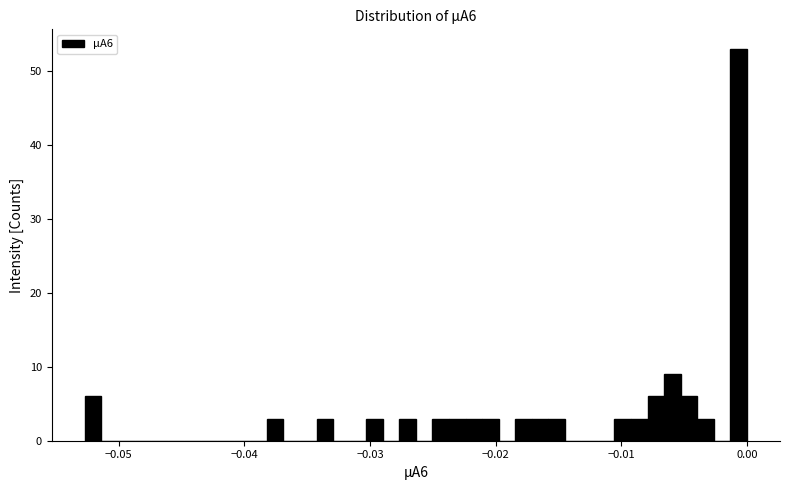

Read against the x-axis, roughly where is the centre of the tallest bar?

-0.001